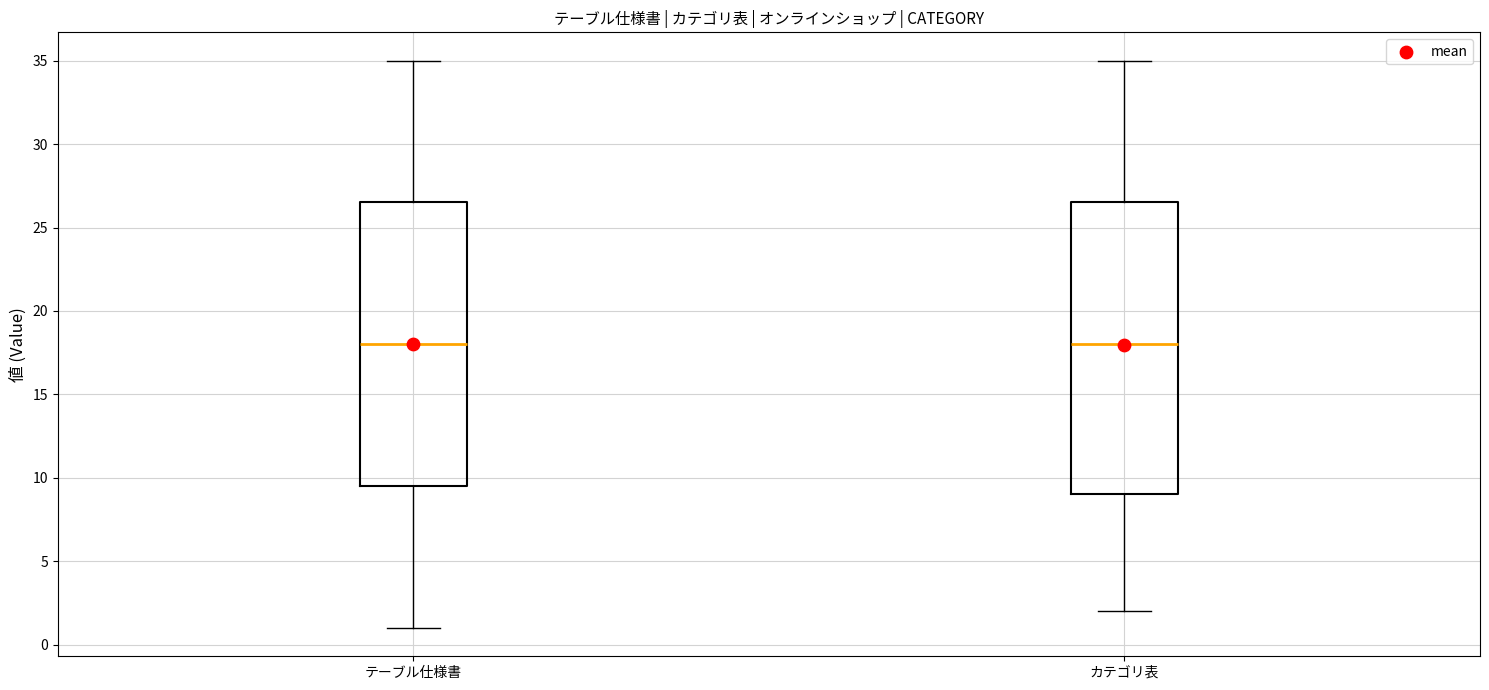

Reading left to right, transcribe this box plot: for each box, give where its median line is, the range the box spans, and where its two whiskers end, as read against the y-axis. The values are not printed on the chart, so give them approximately, as read against the axis.

テーブル仕様書: median 18.0, box 9.5 to 26.5, whiskers 1.0 to 35.0
カテゴリ表: median 18.0, box 9.0 to 26.5, whiskers 2.0 to 35.0